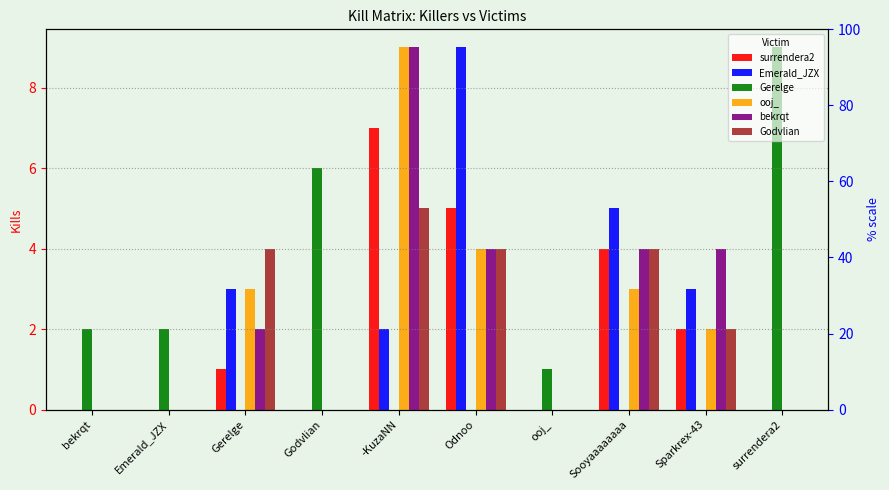

What is the difference between the maximum and minimum values in the Gerelge series?

9